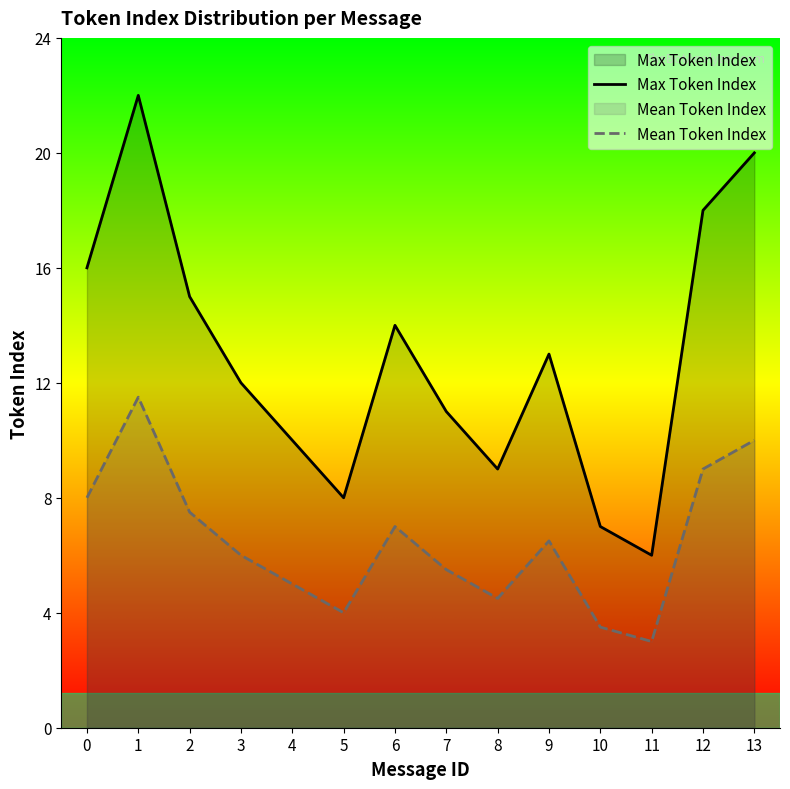

Reading left to right, what are all the values shown in this chart?

Max Token Index: 0=16.0	1=22.0	2=15.0	3=12.0	4=10.0	5=8.0	6=14.0	7=11.0	8=9.0	9=13.0	10=7.0	11=6.0	12=18.0	13=20.0
Mean Token Index: 0=8.0	1=11.5	2=7.5	3=6.0	4=5.0	5=4.0	6=7.0	7=5.5	8=4.5	9=6.5	10=3.5	11=3.0	12=9.0	13=10.0